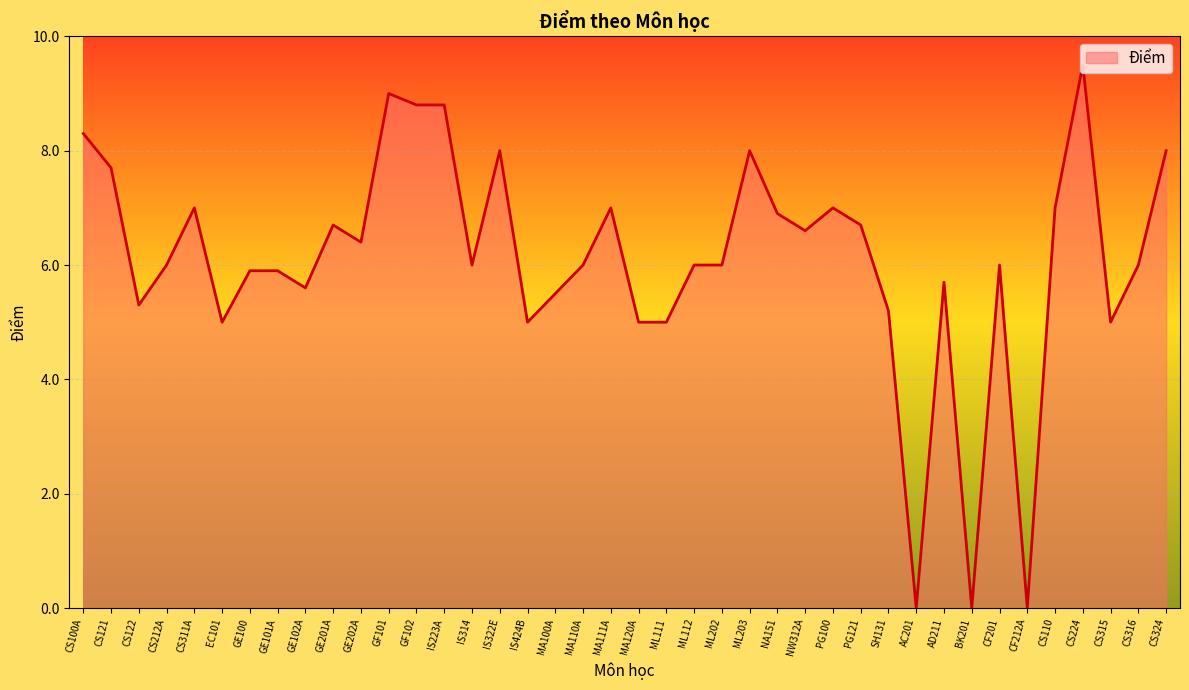

What is the average value?

6.1